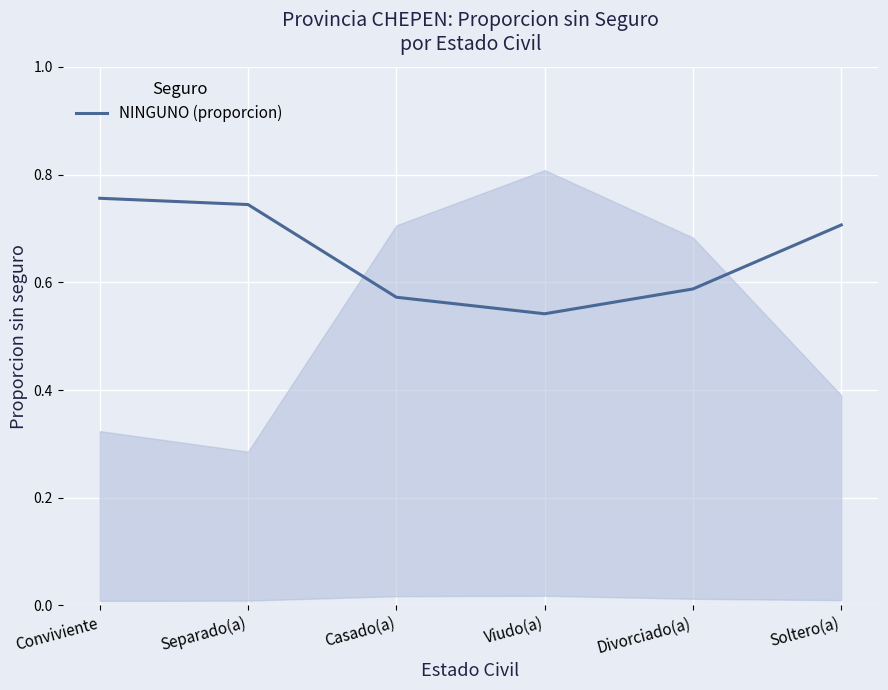

List the labels in order of value, largest first.

Conviviente, Separado(a), Soltero(a), Divorciado(a), Casado(a), Viudo(a)